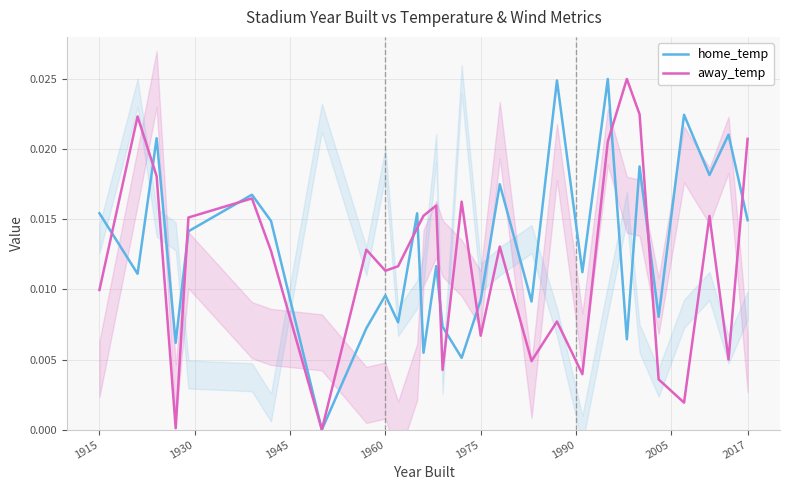

What are all the series names shown in the legend?

home_temp, away_temp